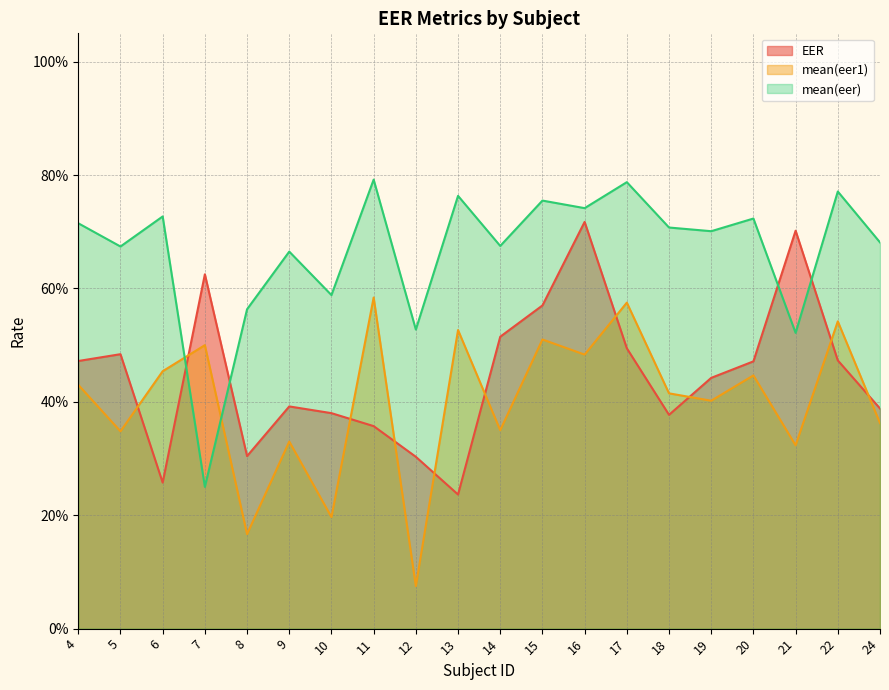

Is the value of mean(eer) at 13 greater than the value of mean(eer1) at 11?

Yes